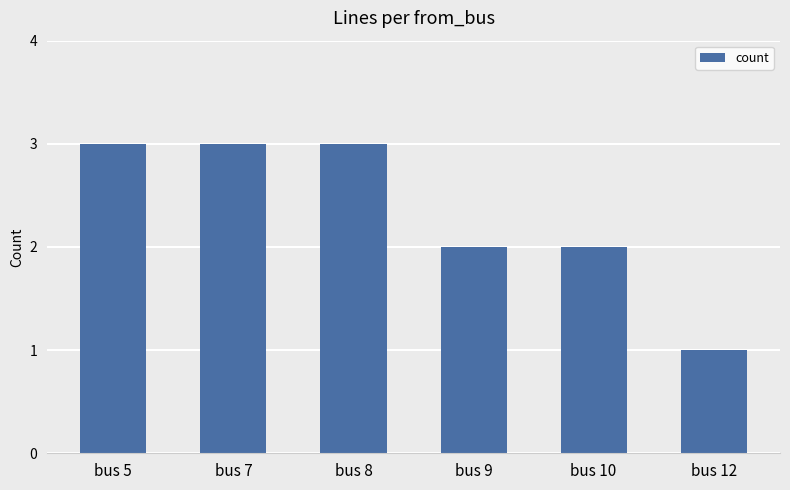

What is the value of the 4th bar from the left?

2